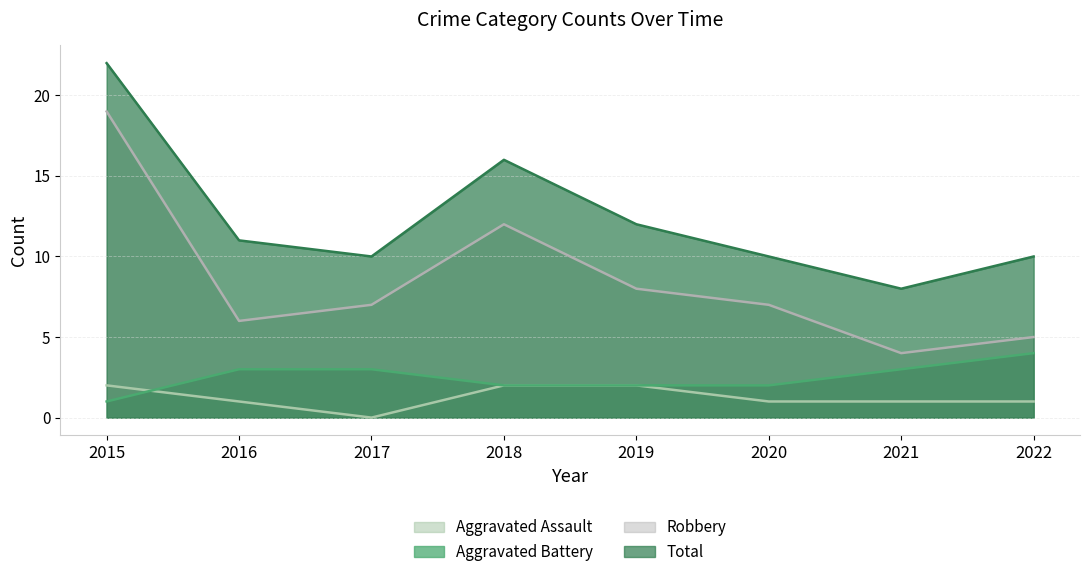

What are all the series names shown in the legend?

Aggravated Assault, Aggravated Battery, Robbery, Total